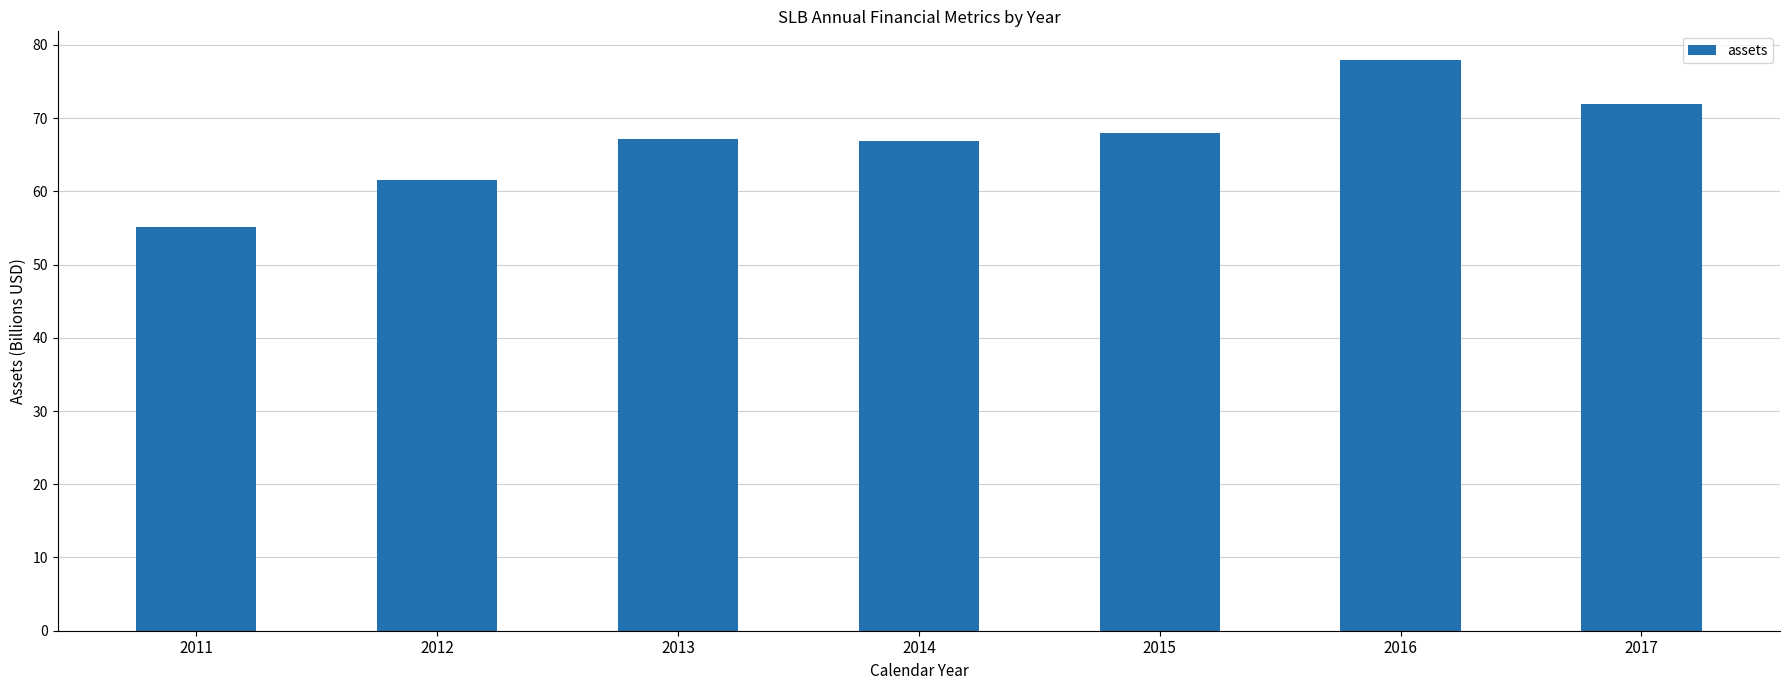

What is the value of the 5th bar from the left?

68.0